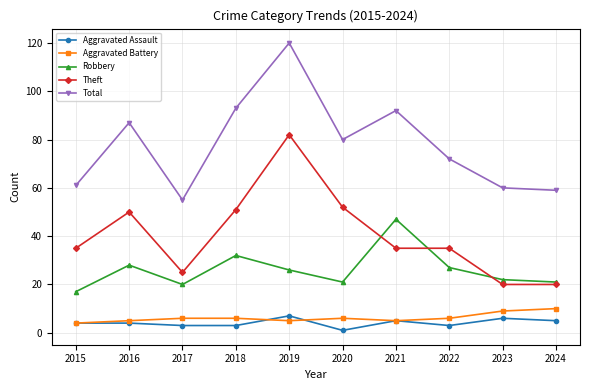

At which category does Theft reach its first local peak?

2016